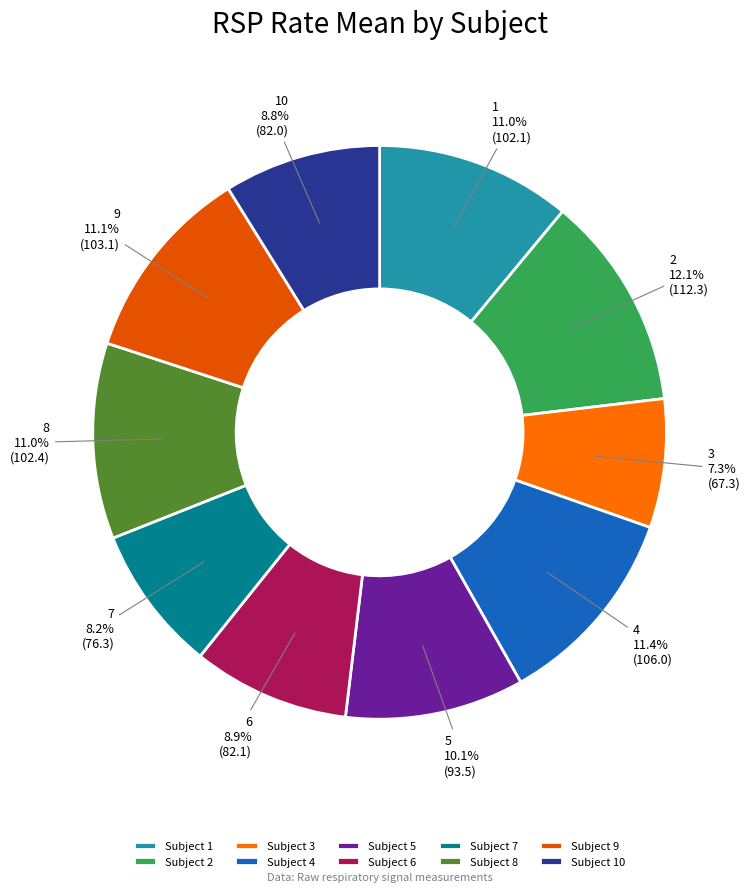

How many segments does this pie chart have?

10